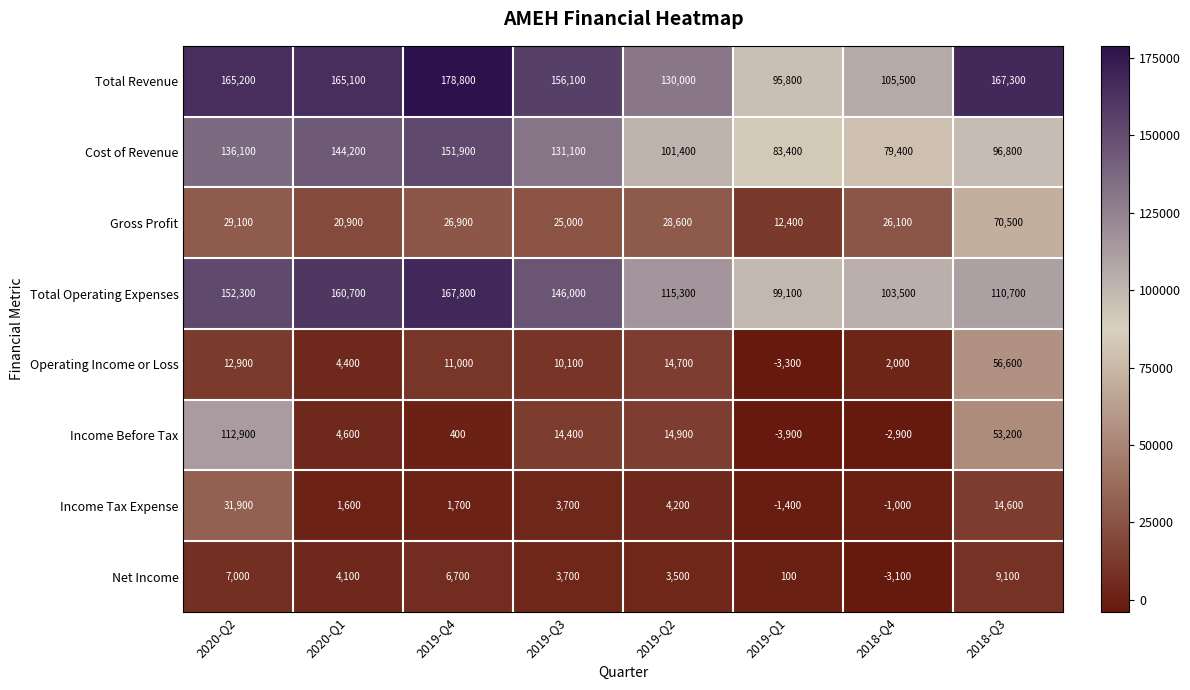

What is the difference between the highest and lowest values at 2020-Q1?

163500